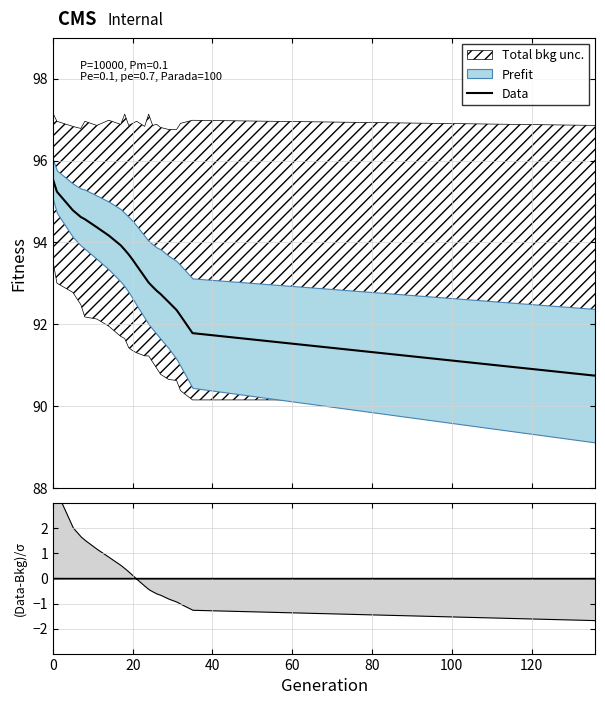

What is the highest value of the Data series?

95.5